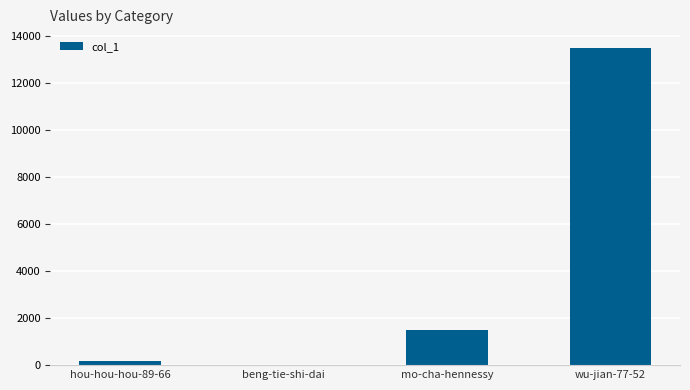

How many categories are shown in the chart?

4